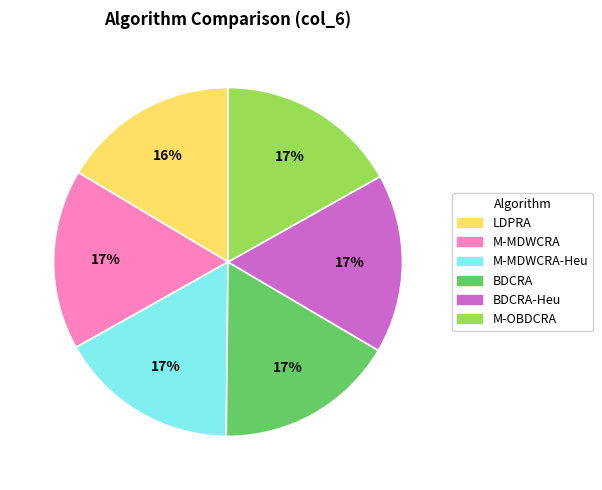

Does any single category account for the majority?

No